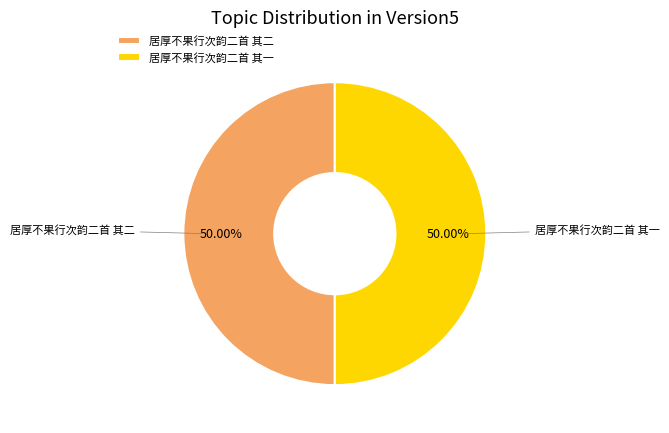

To the nearest percent, what portion does 居厚不果行次韵二首 其一 represent?

50%